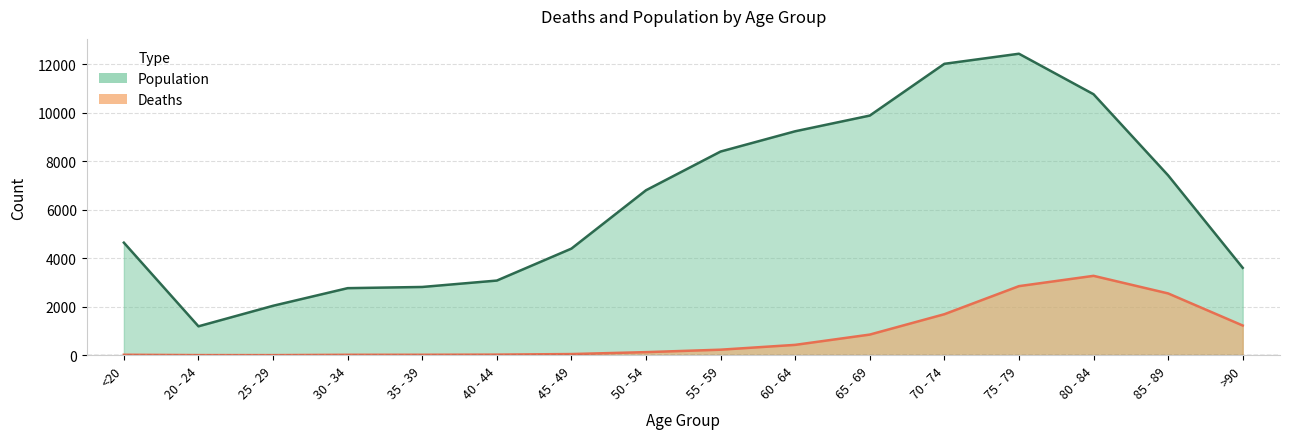

Between 45 - 49 and 80 - 84, which series saw the biggest shift?

Population